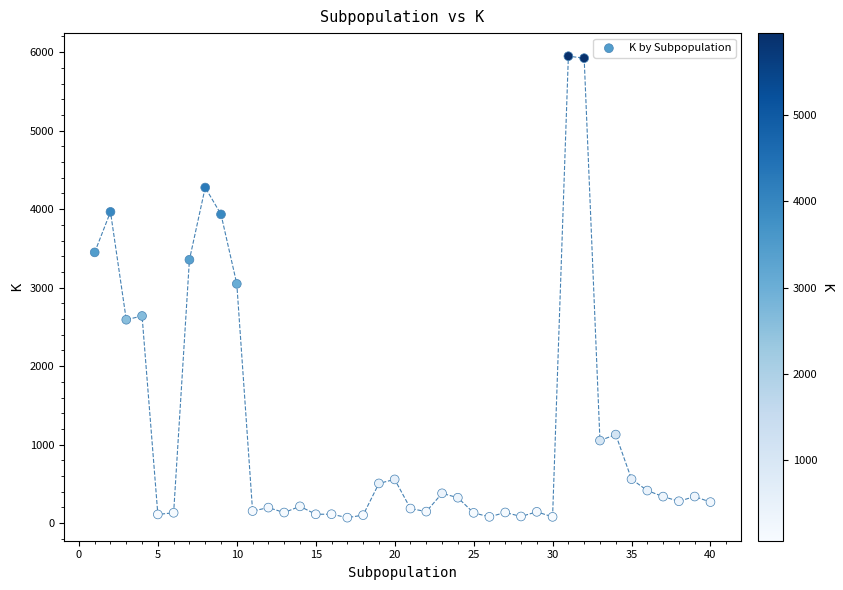

What is the range of Y values (max minus min)?

5878